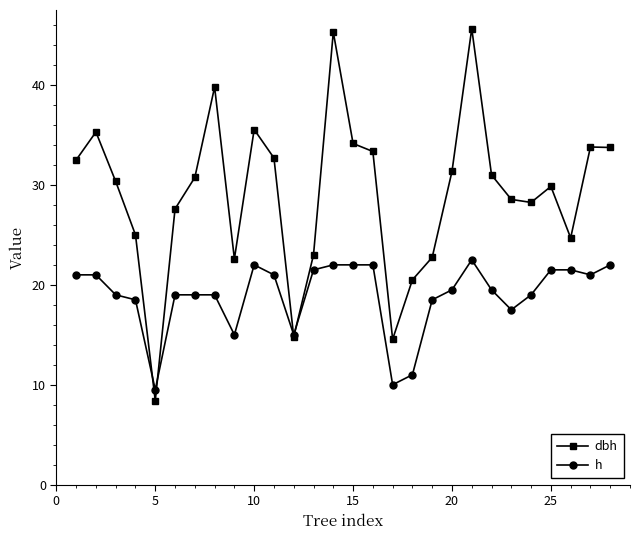

At how many categories does at least one series exceed 33?

9